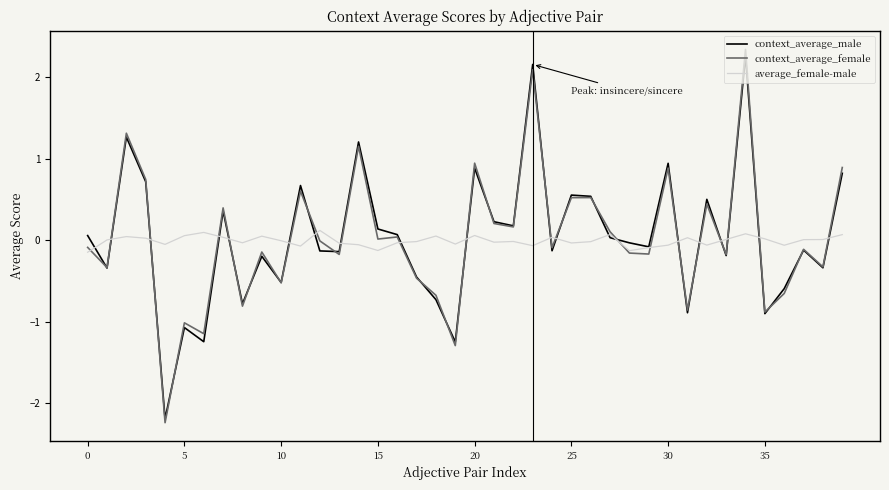

Which series has the widest spread of values?

context_average_female